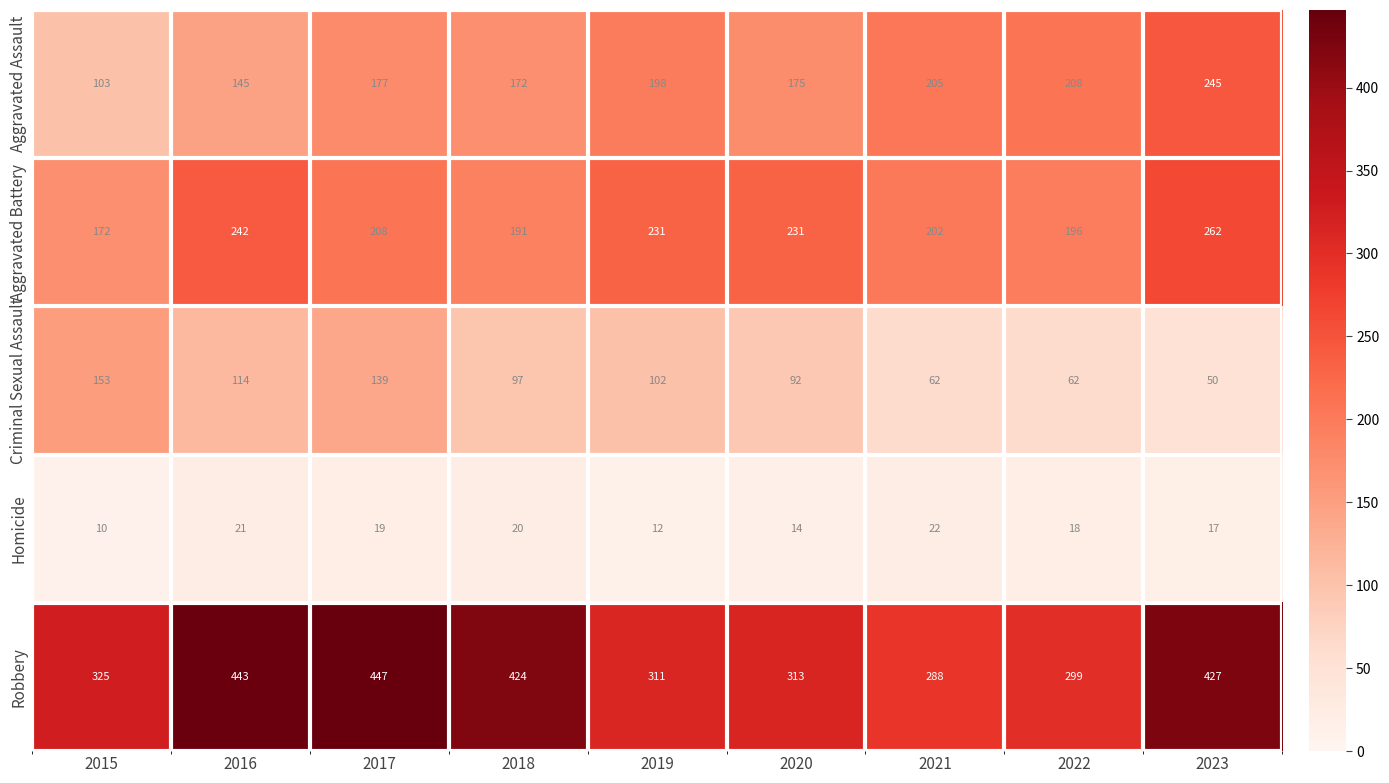

What is the difference between the maximum and minimum values in the Robbery series?

159